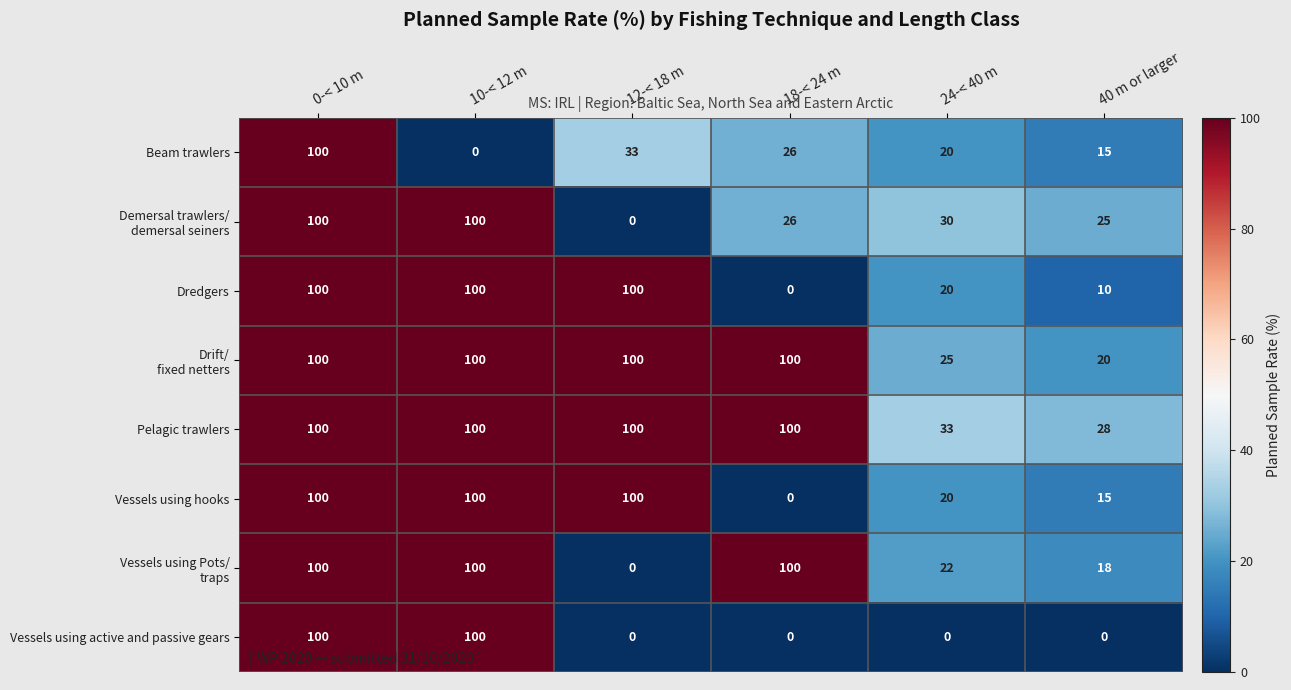

True or false: Vessels using hooks has a value of 100 at 10-< 12 m.

True